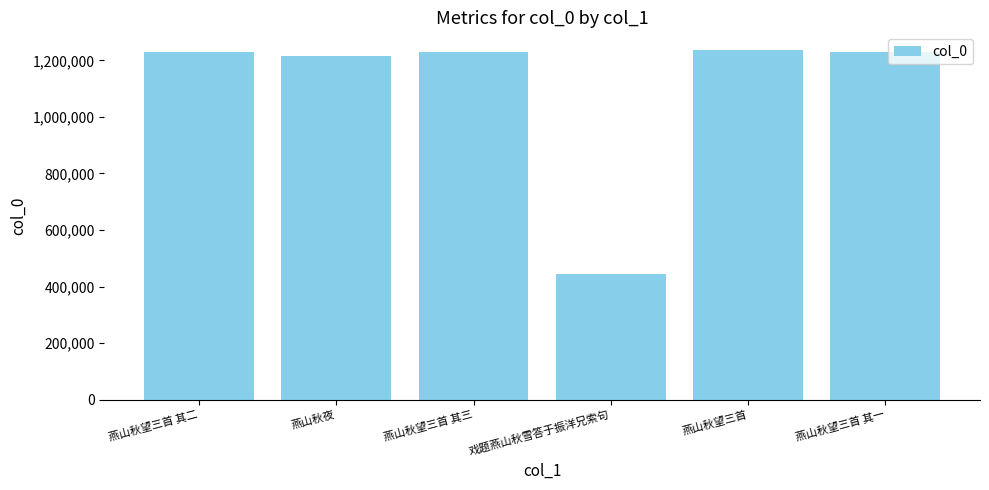

What is the sum of the values at 燕山秋夜 and 燕山秋望三首?

2451589